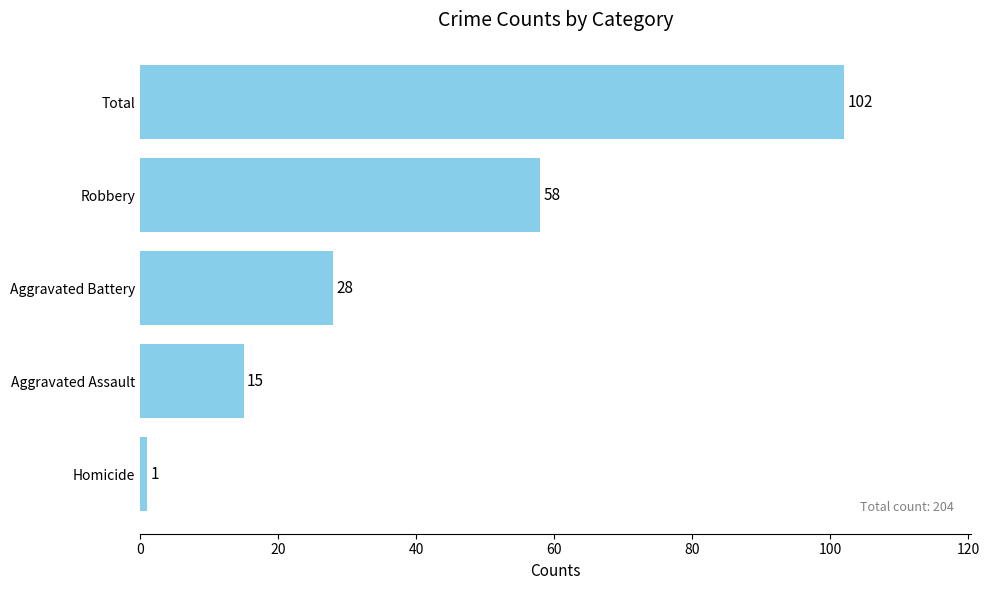

What is the greatest value displayed?

102